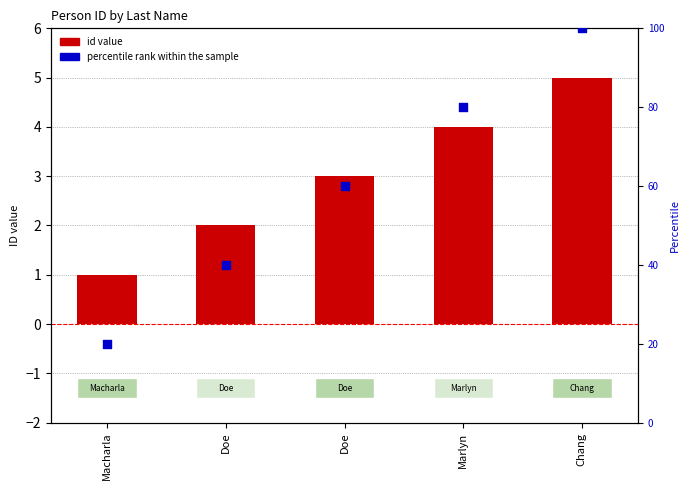

What is the total value across all series at Macharla?

21